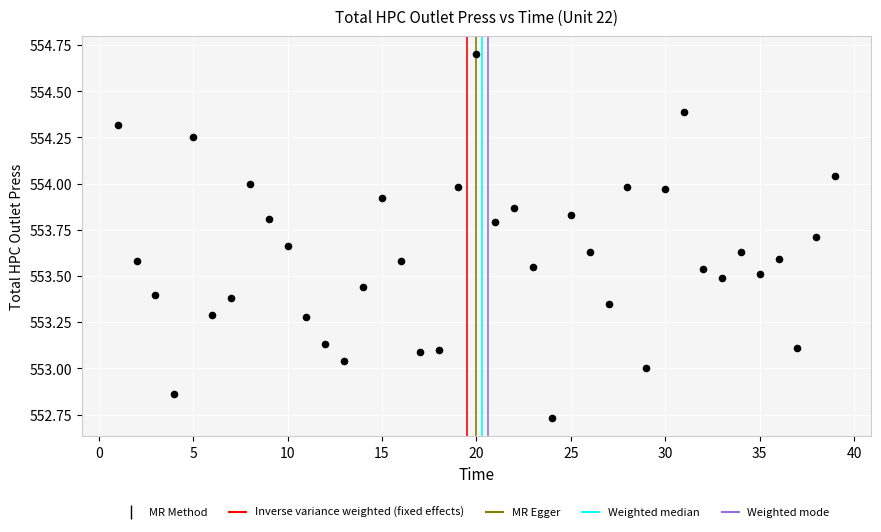

What is the range of X values (max minus min)?

38.0